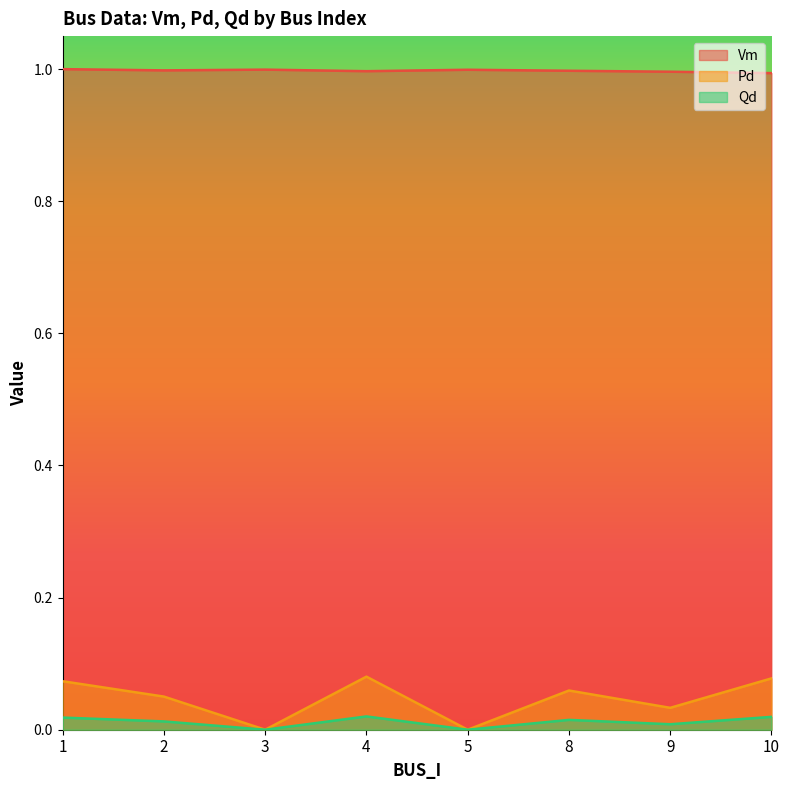

Between 8 and 1, which is larger?

1